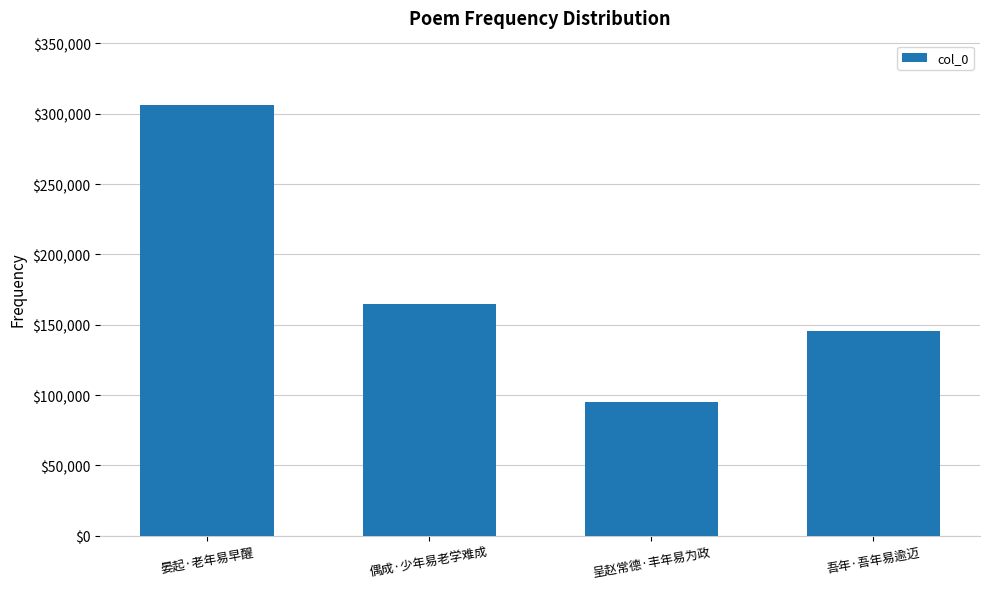

Does the chart contain any negative values?

No